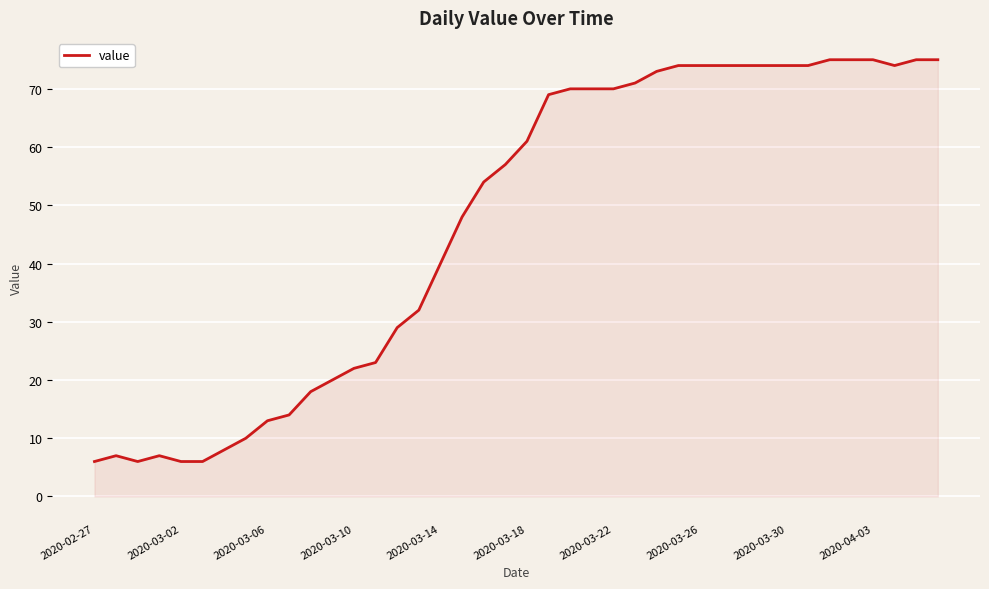

What is the difference between the maximum and minimum values?

69